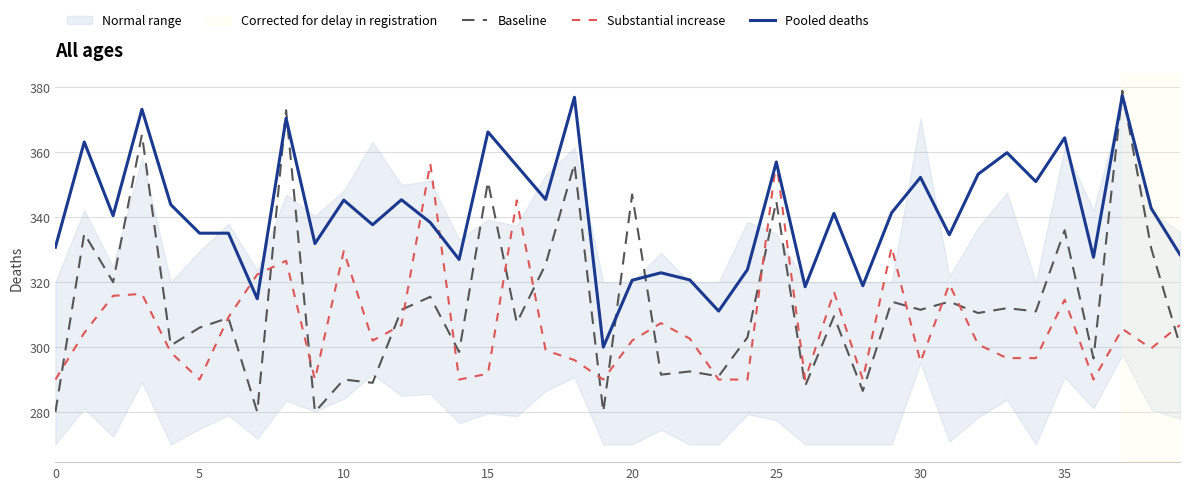

Is it true that Substantial increase equals 314.6 at 35?

True